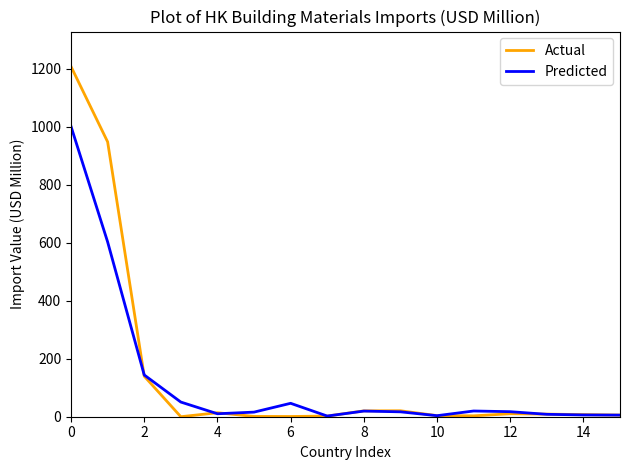

What is the difference between the second highest and minimum values in the Actual series?

948.4